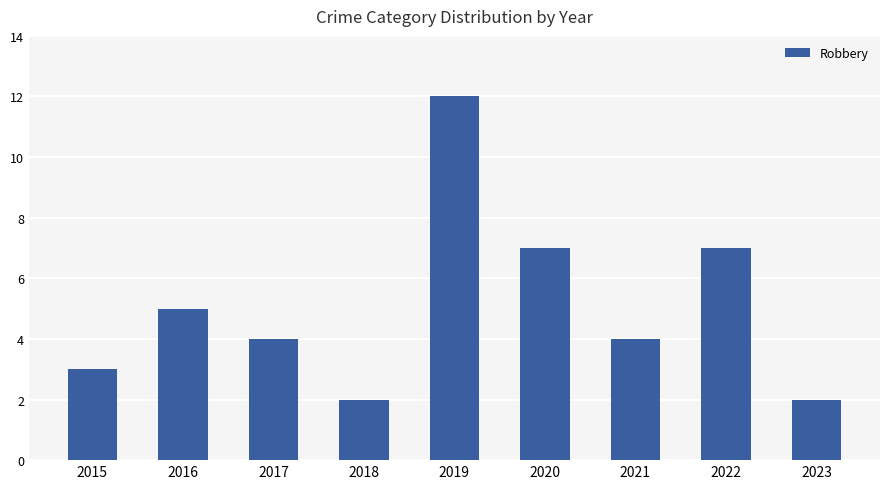

Read the value at 2019, to the nearest 10.

10